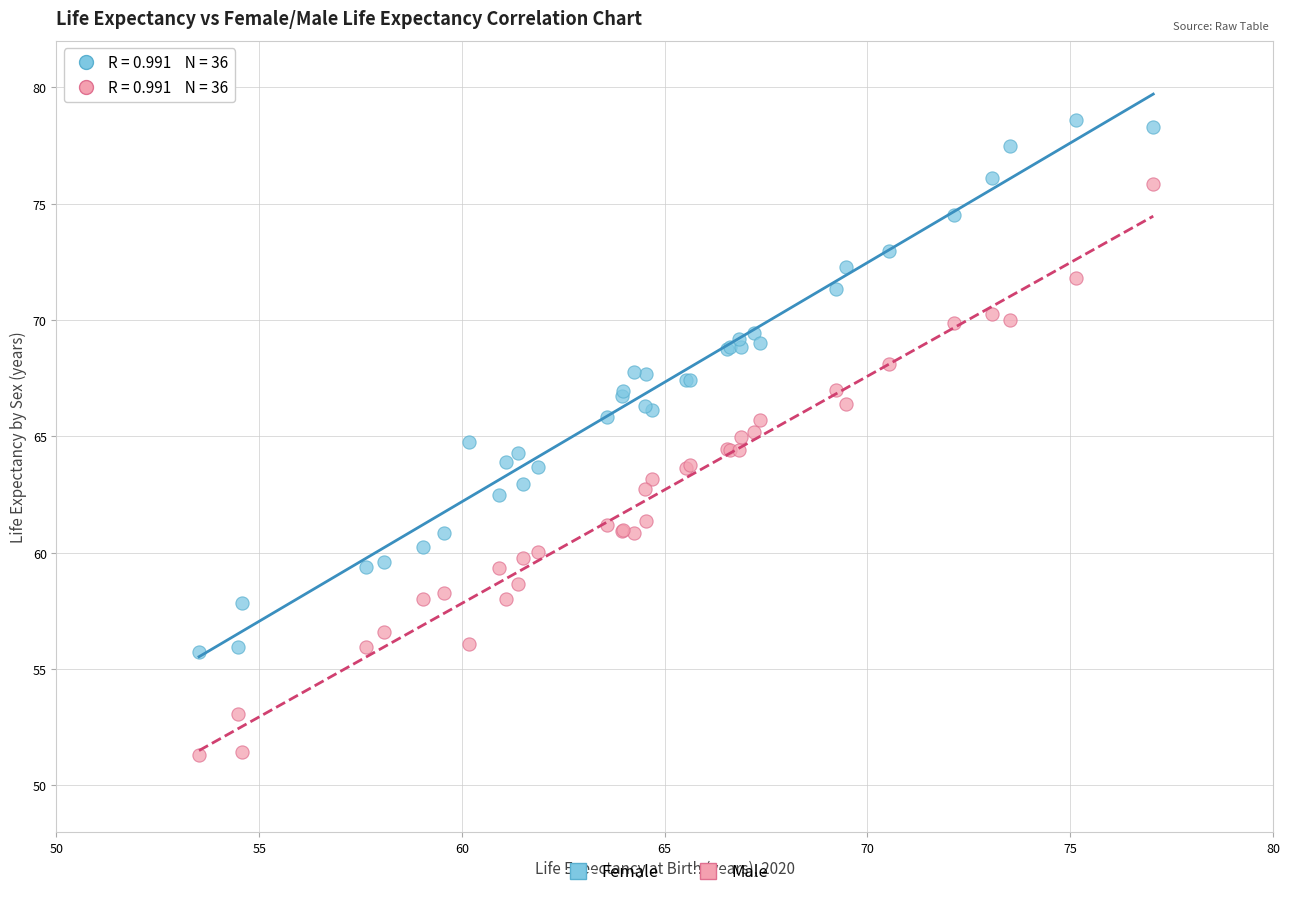

Which series contains the highest Y value?

Female